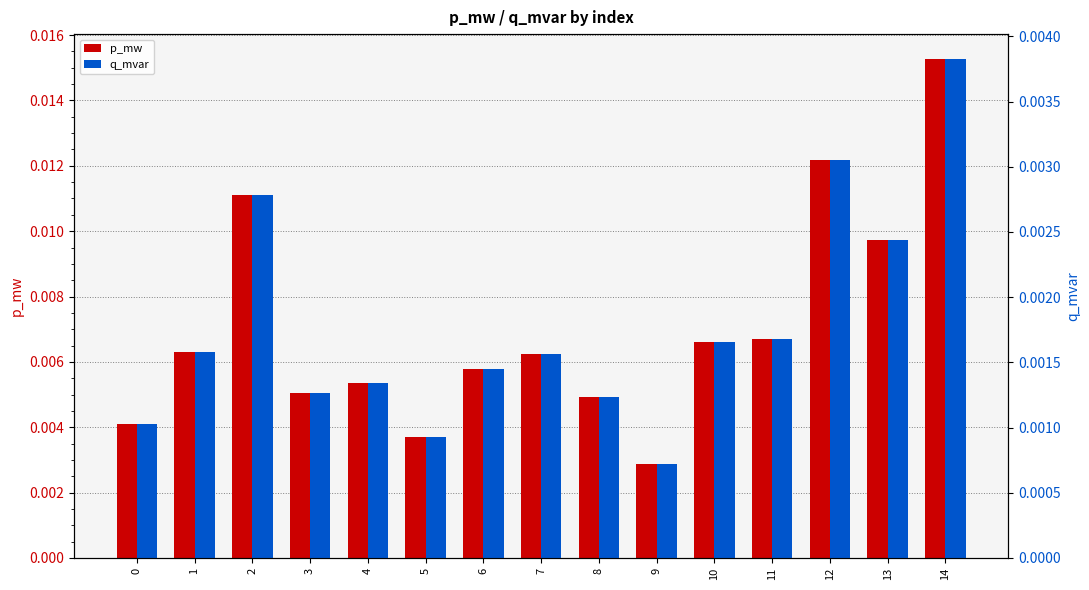

List the series in order of their peak value, lowest first.

q_mvar, p_mw